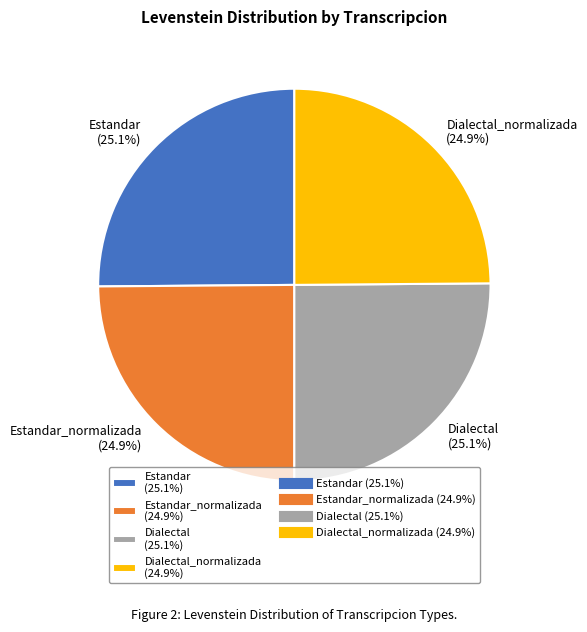

What is the ratio of the value at Dialectal_normalizada (24.9%) to the value at Estandar (25.1%)?

1.0